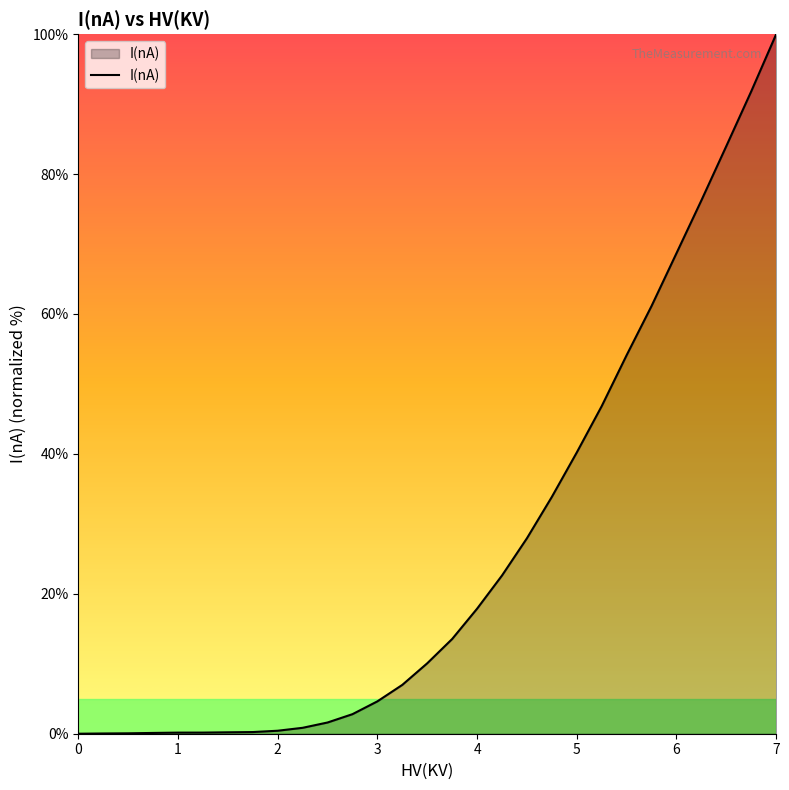

Does the chart display data point markers on the line(s)?

No